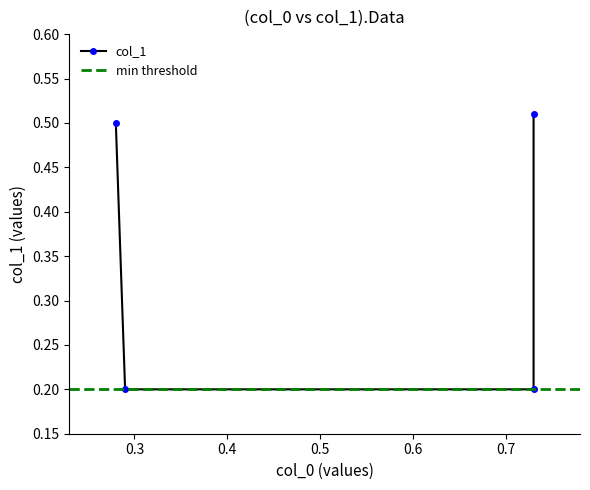

What is the value of the 2nd point from the left?

0.2